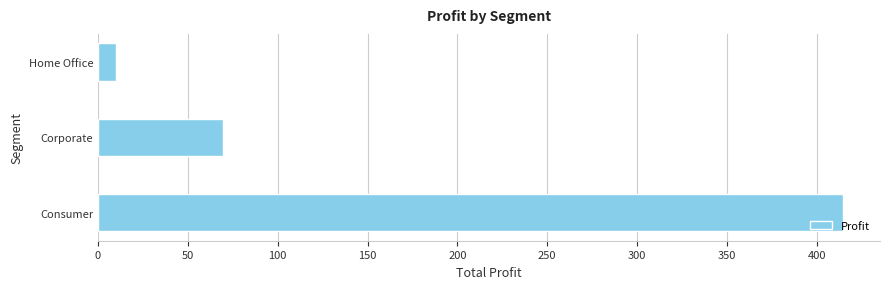

List the labels in order of value, largest first.

Consumer, Corporate, Home Office